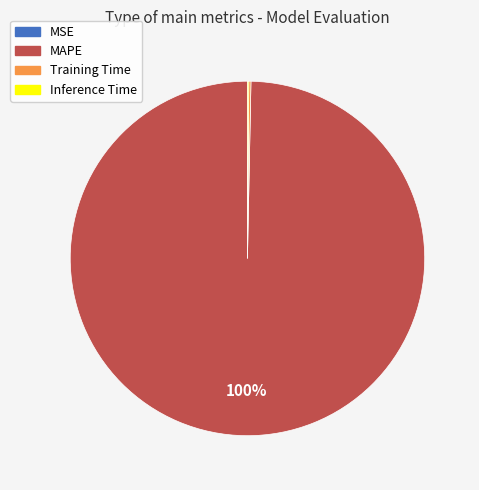

What is the largest slice in the pie chart?

MAPE